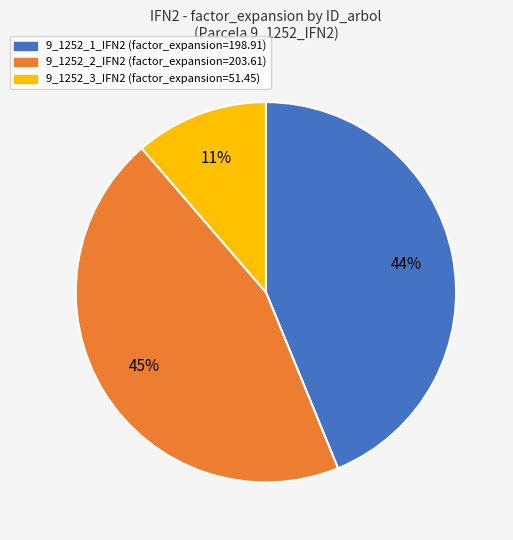

Is 9_1252_3_IFN2 the majority of the pie?

No